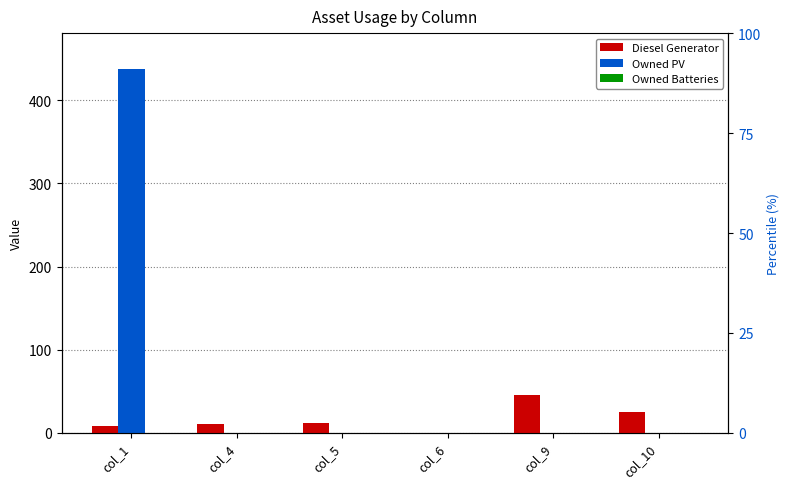

What is the difference between the highest and lowest values at col_4?

11